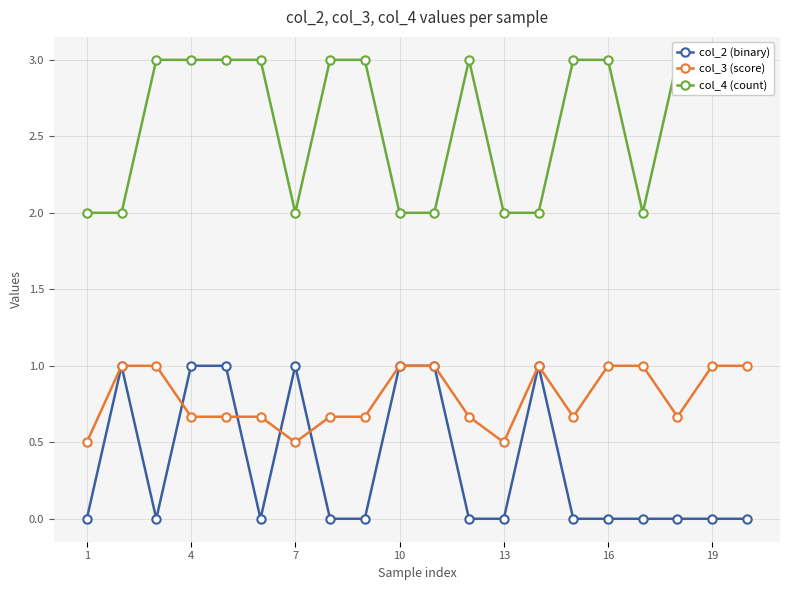

Reading left to right, extract all data points from this chart.

col_2 (binary): 0.0	1.0	0.0	1.0	1.0	0.0	1.0	0.0	0.0	1.0	1.0	0.0	0.0	1.0	0.0	0.0	0.0	0.0	0.0	0.0
col_3 (score): 0.5	1.0	1.0	0.7	0.7	0.7	0.5	0.7	0.7	1.0	1.0	0.7	0.5	1.0	0.7	1.0	1.0	0.7	1.0	1.0
col_4 (count): 2.0	2.0	3.0	3.0	3.0	3.0	2.0	3.0	3.0	2.0	2.0	3.0	2.0	2.0	3.0	3.0	2.0	3.0	3.0	3.0